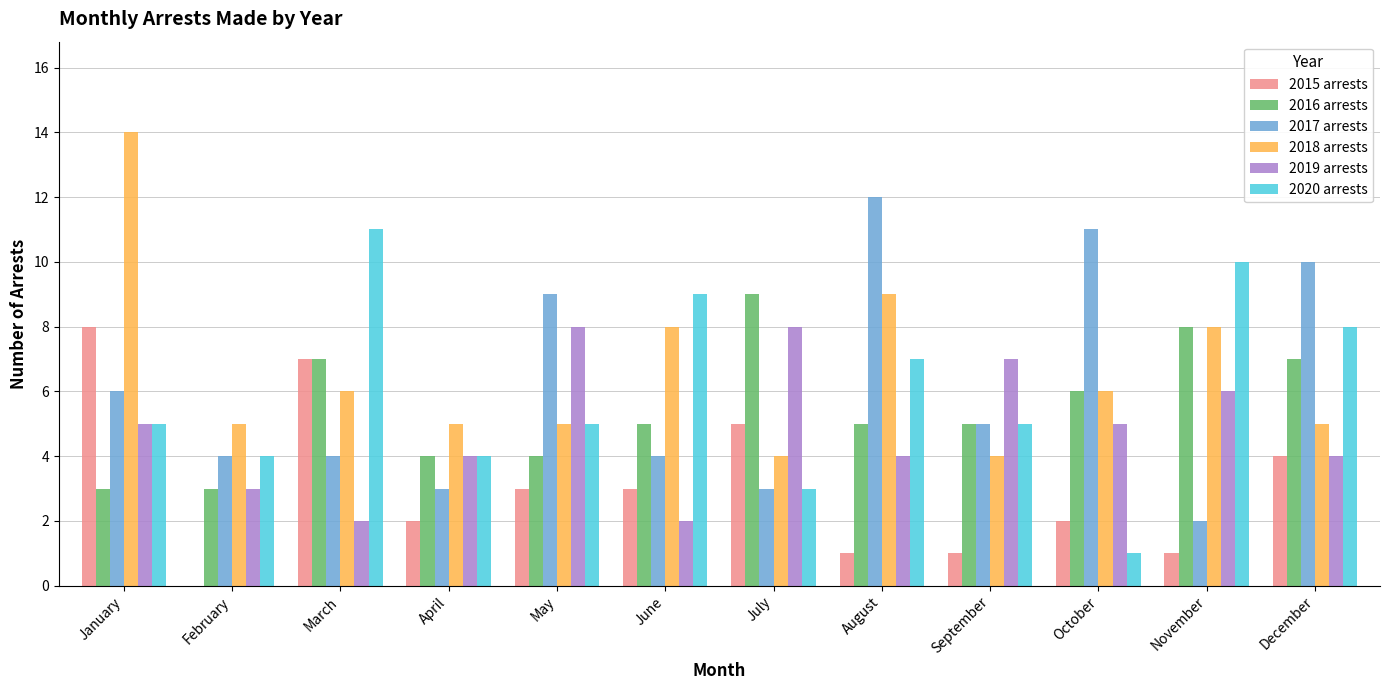

What is the sum of the 2019 arrests values at January and October?

10